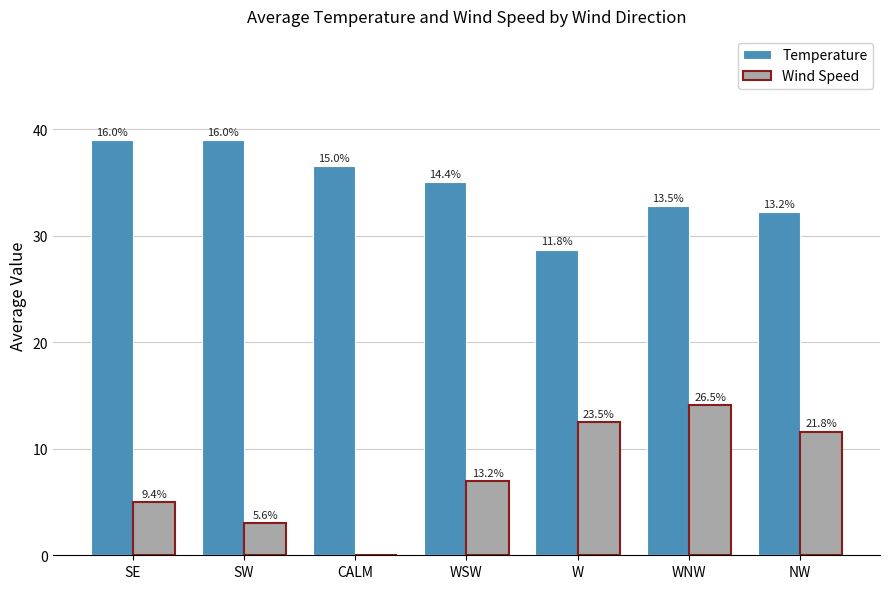

Rank the series at WNW from highest to lowest value.

Temperature, Wind Speed